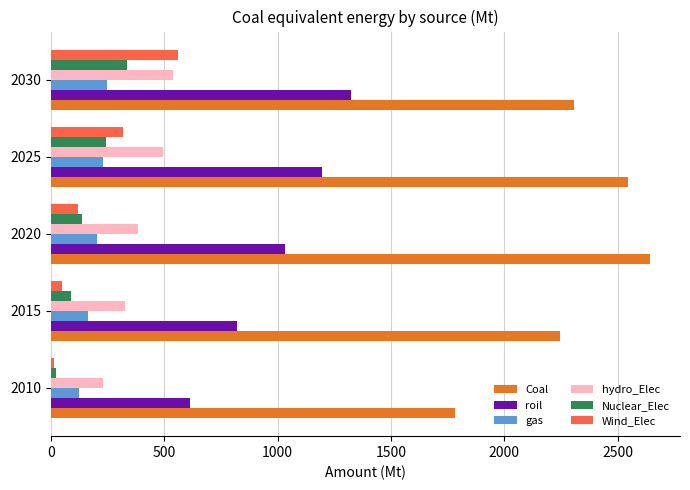

What is the sum of all Nuclear_Elec values?

829.2